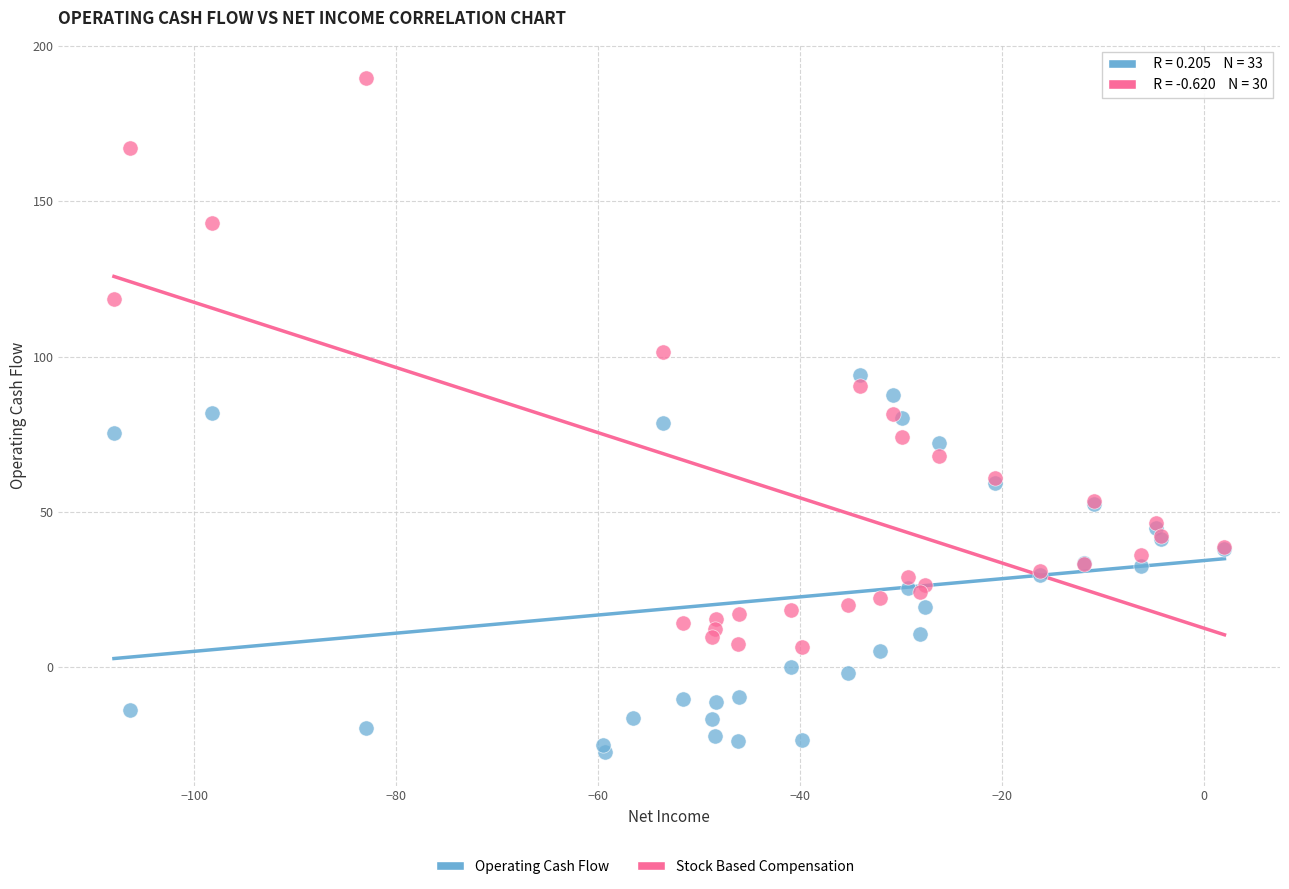

Which series has the largest Y range (max minus min)?

Stock Based Compensation